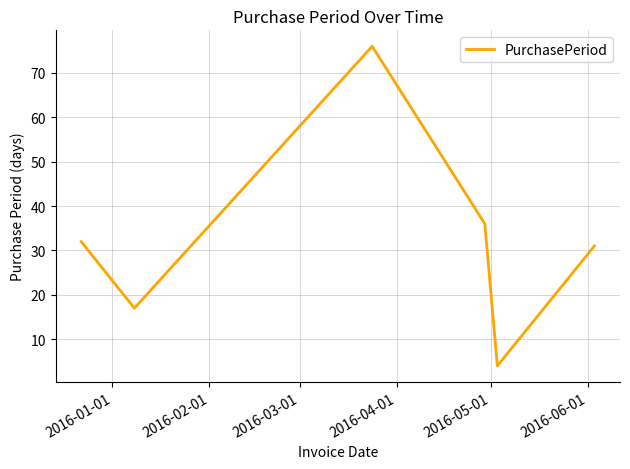

What is the difference between the second highest and minimum values?

32